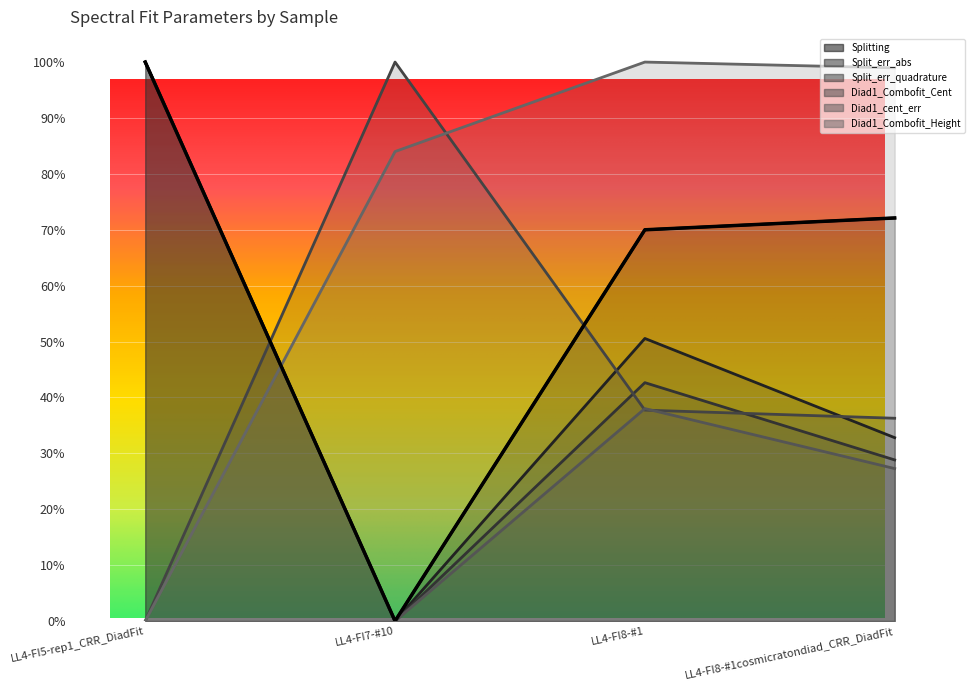

How many interior local peaks does the Split_err_abs series have?

1